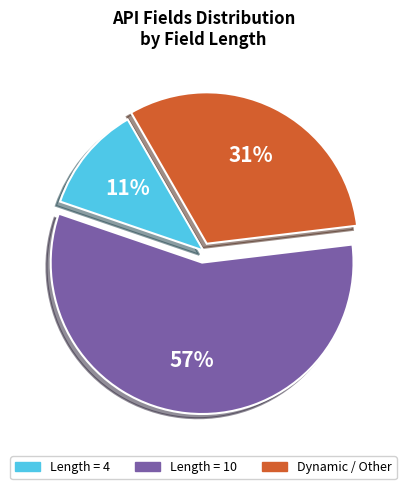

Is there any slice that represents more than half of the pie?

Yes